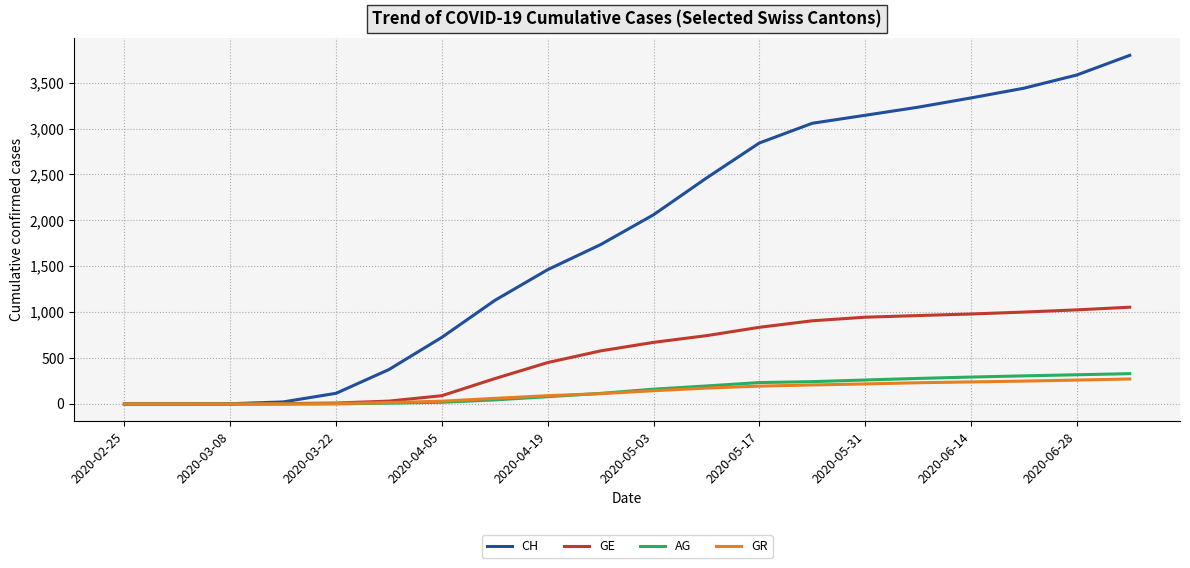

What is the greatest value displayed?

3798